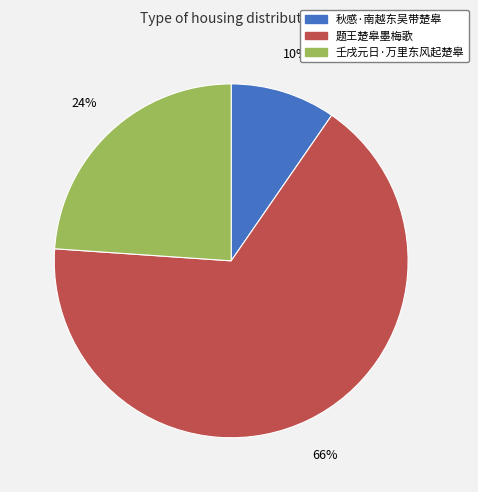

True or false: 题王楚皋墨梅歌 accounts for 55% of the total.

False